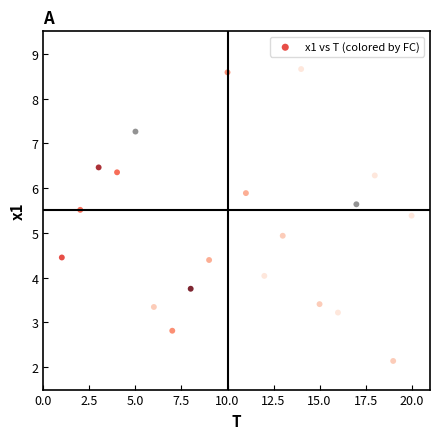

What is the range of Y values (max minus min)?

6.5